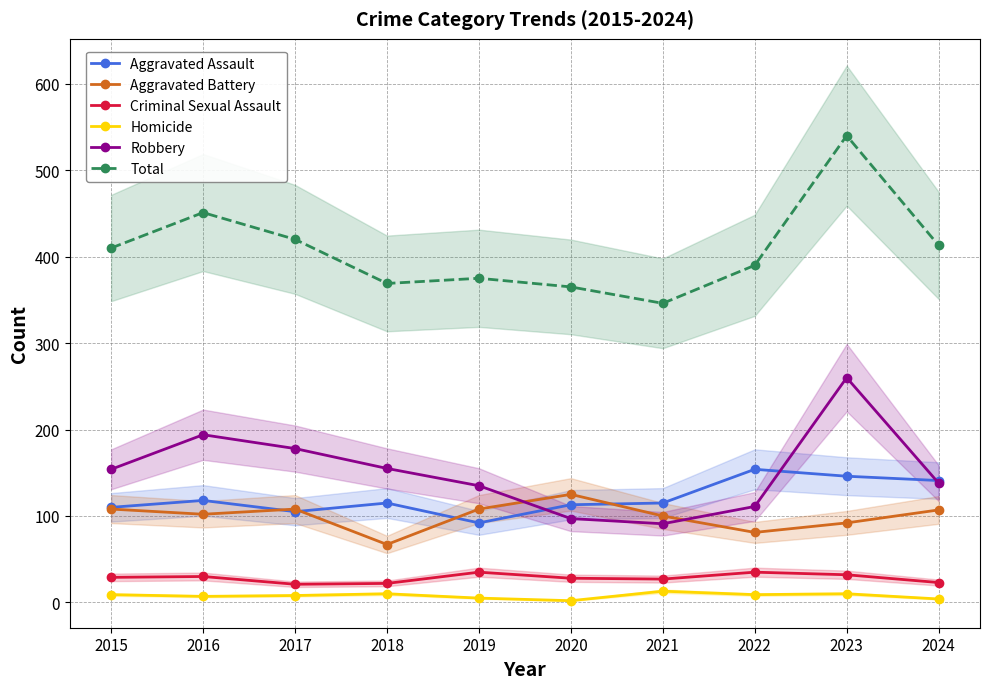

At which label does Homicide first exceed 9?

2018